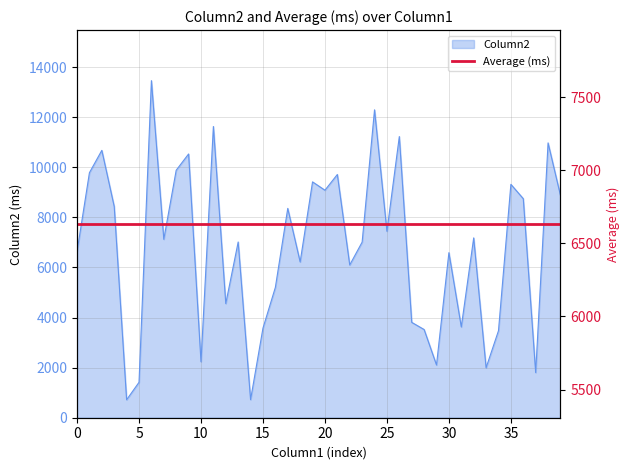

List the labels in order of value, largest first.

6, 24, 11, 26, 38, 2, 9, 8, 1, 21, 19, 35, 20, 39, 36, 3, 17, 25, 32, 7, 13, 23, 0, 30, 18, 22, 16, 12, 27, 31, 15, 28, 34, 10, 29, 33, 37, 5, 14, 4